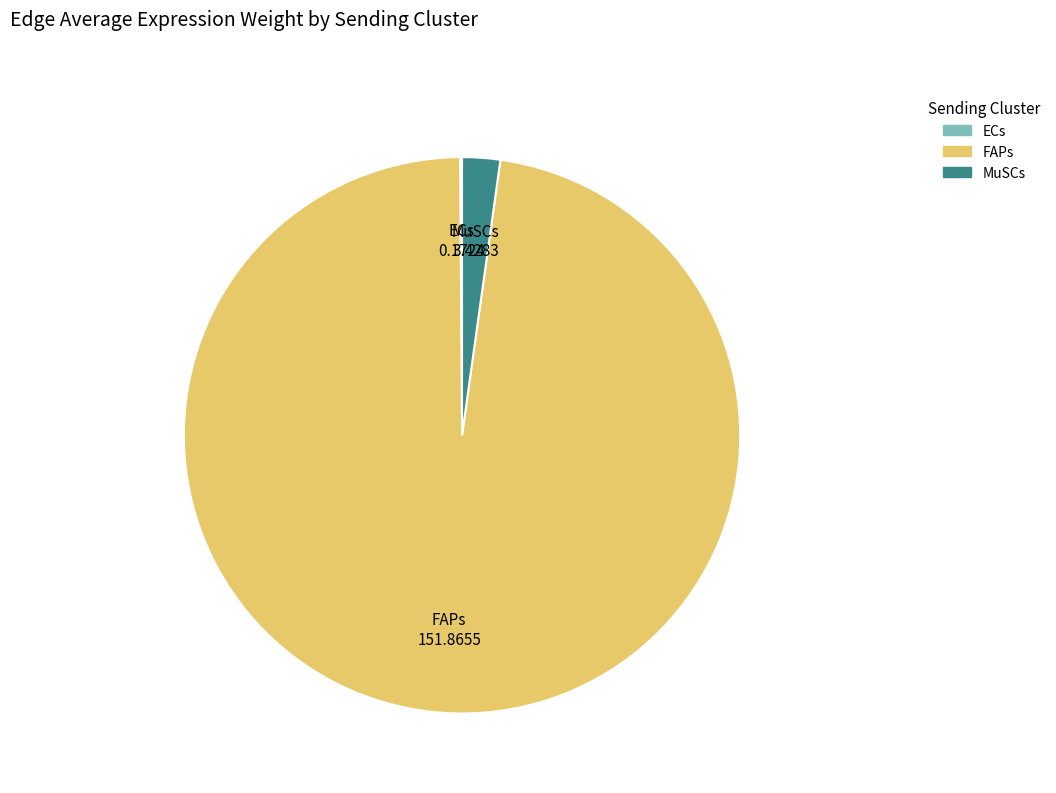

Is it true that MuSCs is 2% of the pie?

True